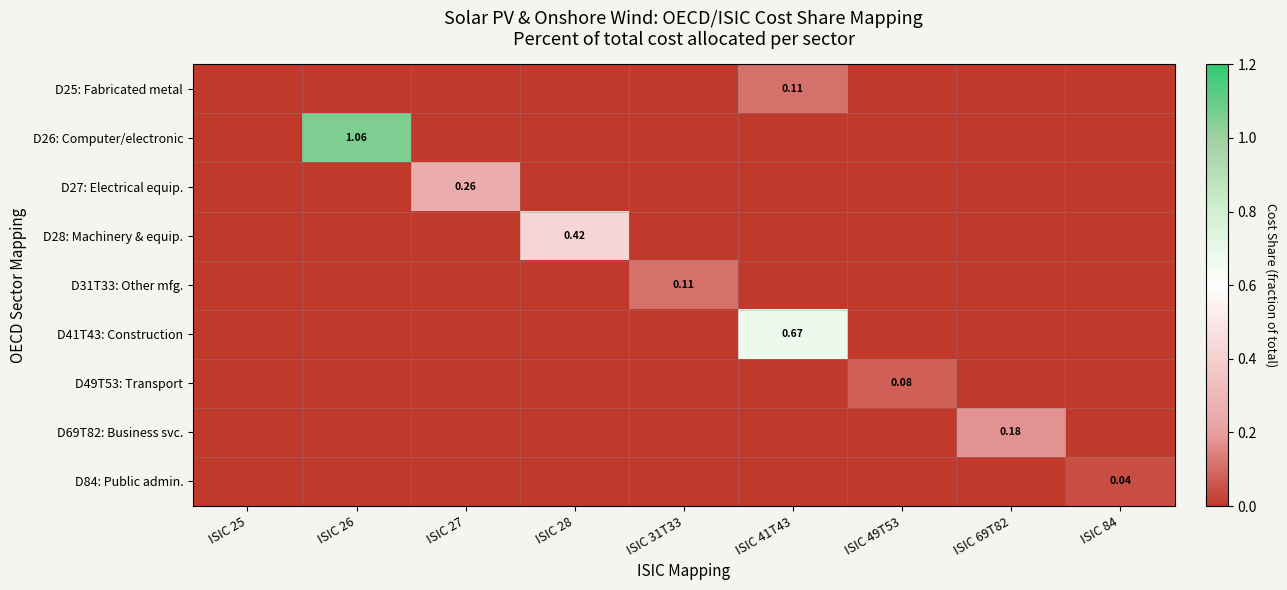

Which series has the widest spread of values?

D26: Computer/electronic